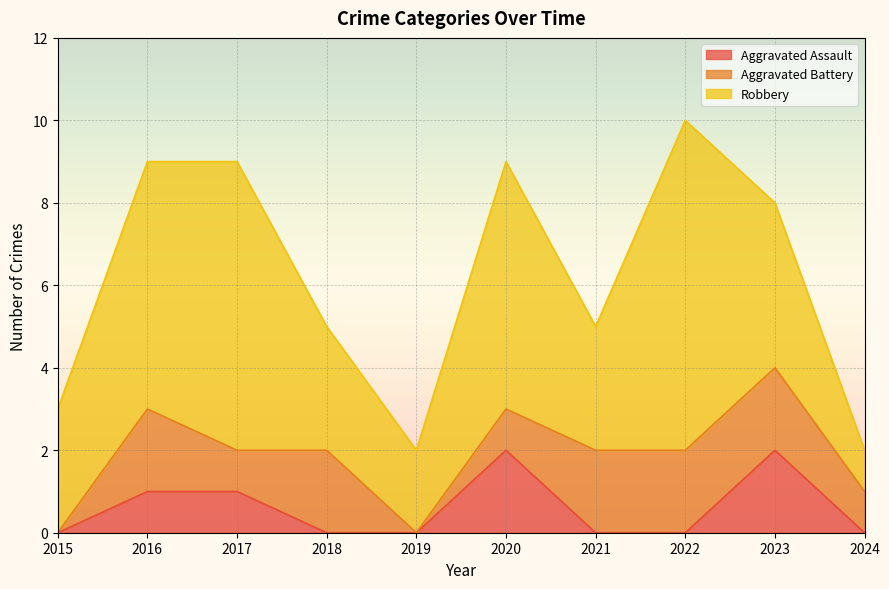

How many Aggravated Assault values are between 0 and 1?

8